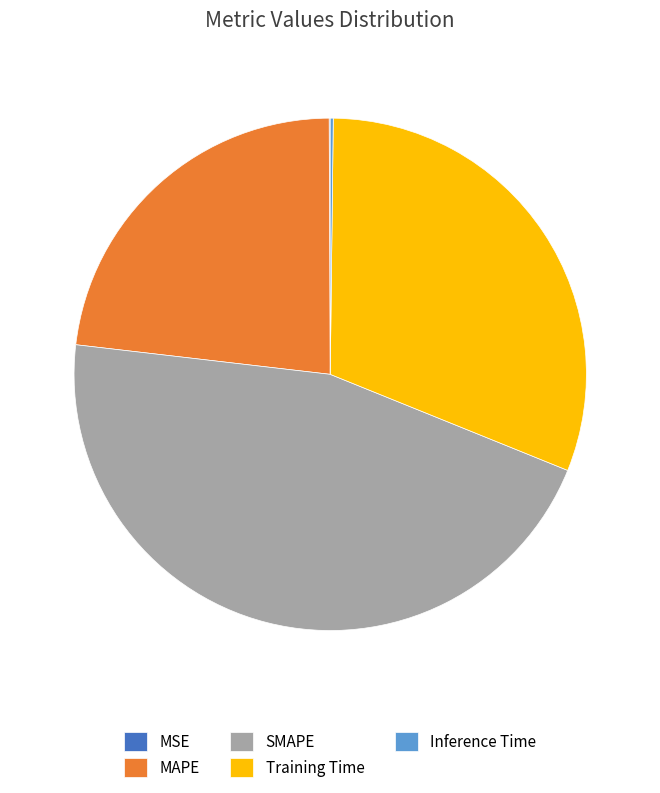

The MAPE slice represents 13% of the pie. True or false?

False